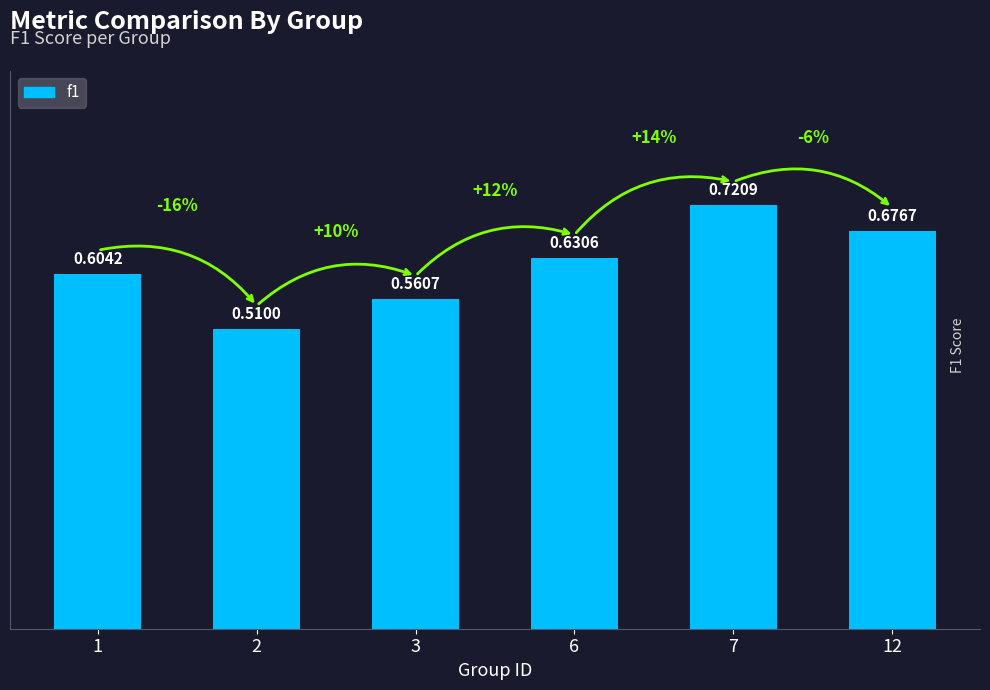

Where is the data nearest to the value 0?

2